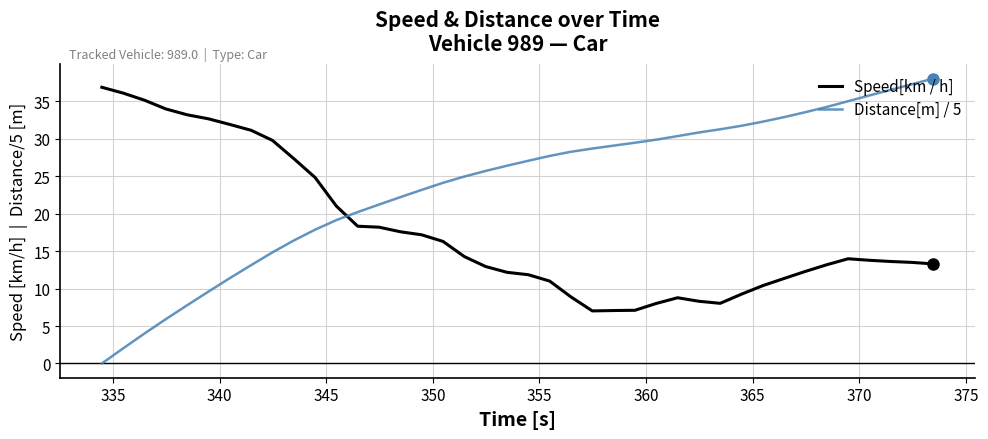

True or false: Speed[km / h] and Distance[m] / 5 cross at least once.

True